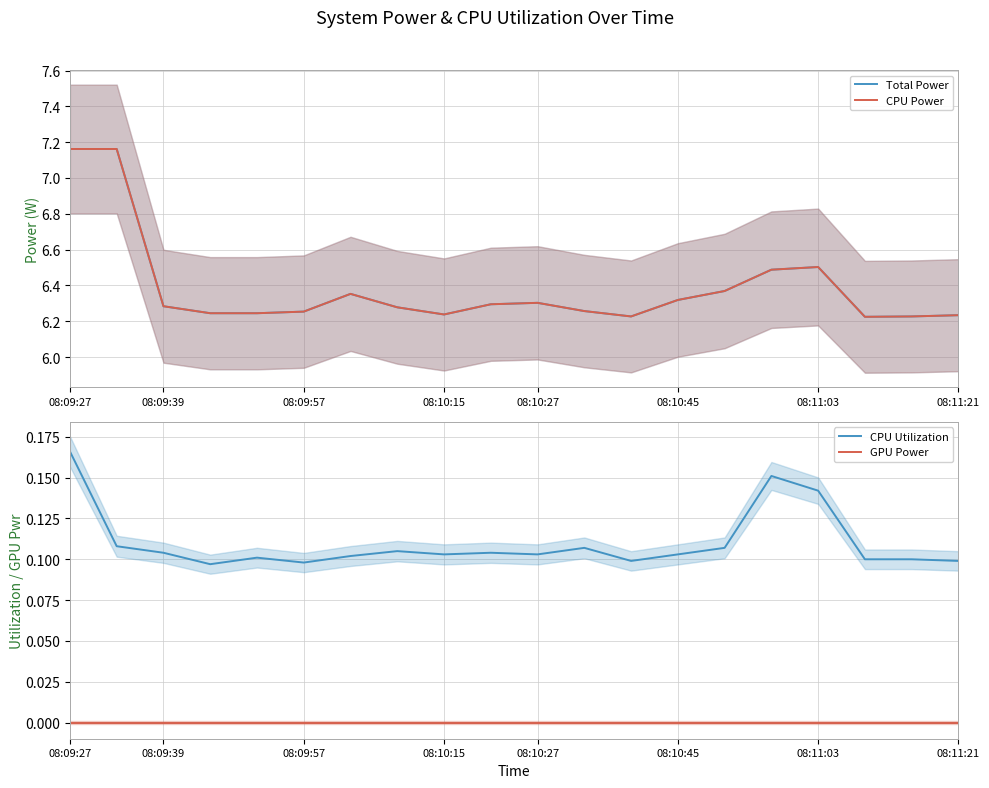

Is it true that GPU Power equals 0.0 at 08:10:15?

True